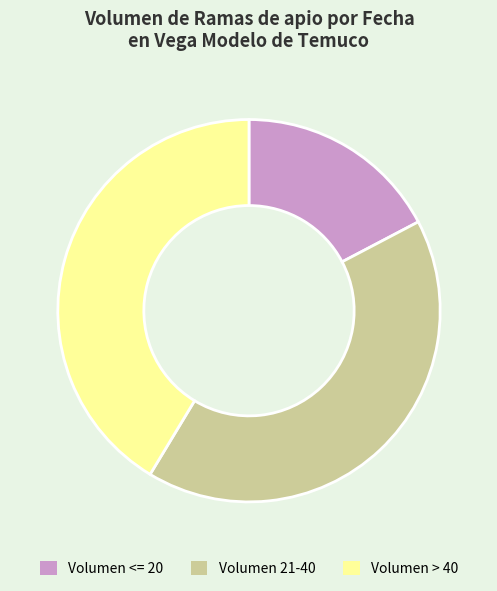

Approximately how many times larger is the value at Volumen > 40 compared to Volumen <= 20?

2.4